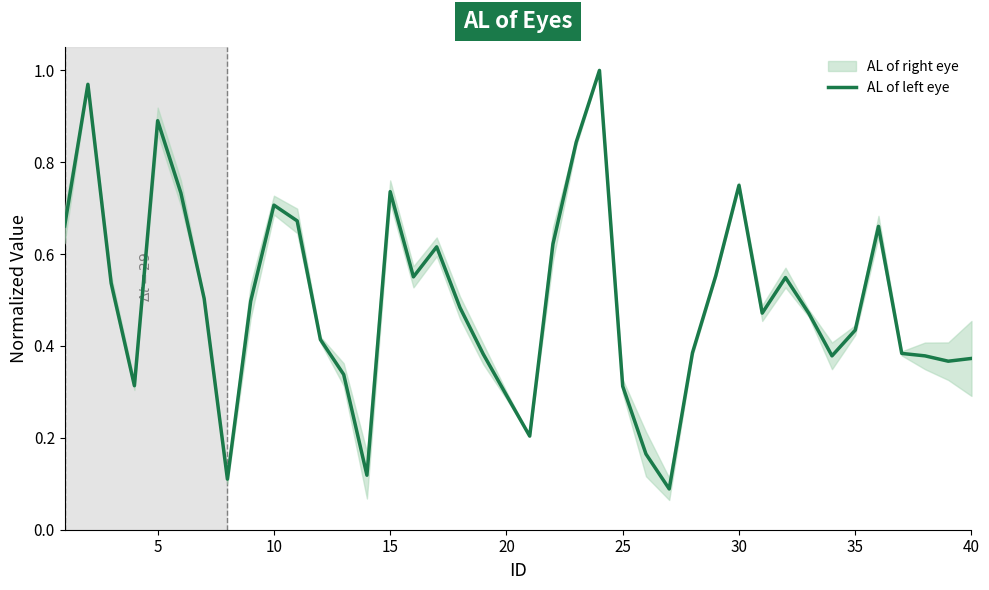

What is the difference between the second highest and minimum values?

0.9